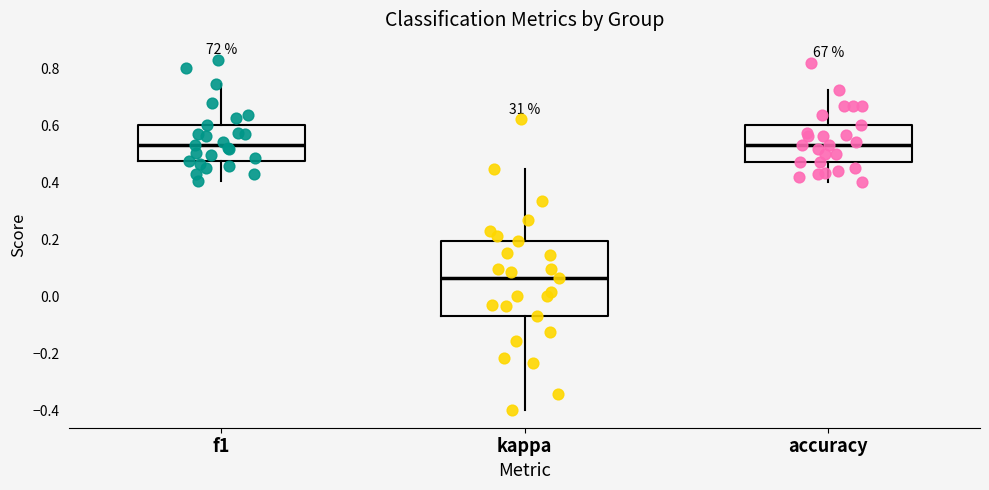

Which box is the tallest, from its lower edge to its upper edge?

kappa